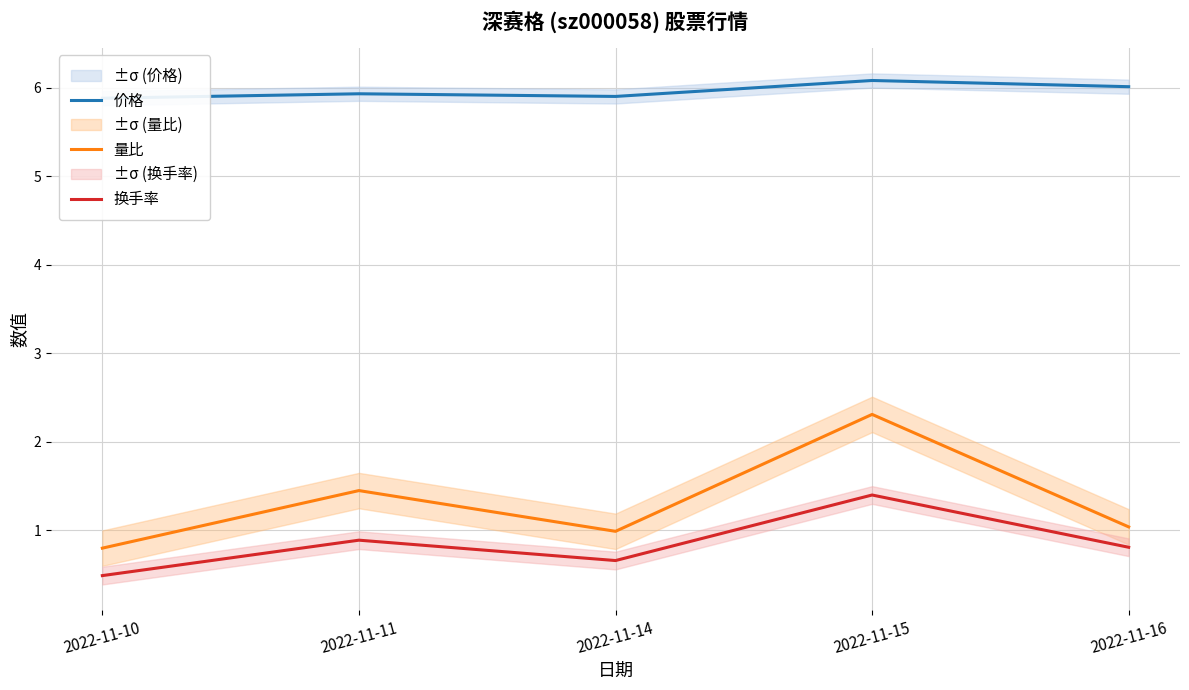

True or false: 量比 has a value of 0.4 at 2022-11-10.

False